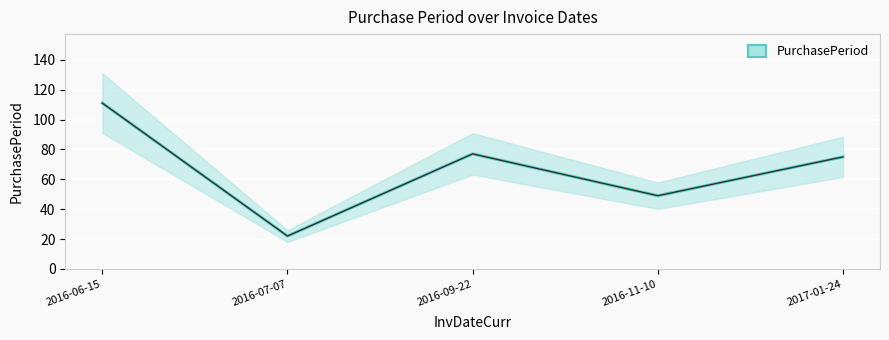

What position from the right is 2016-11-10?

2